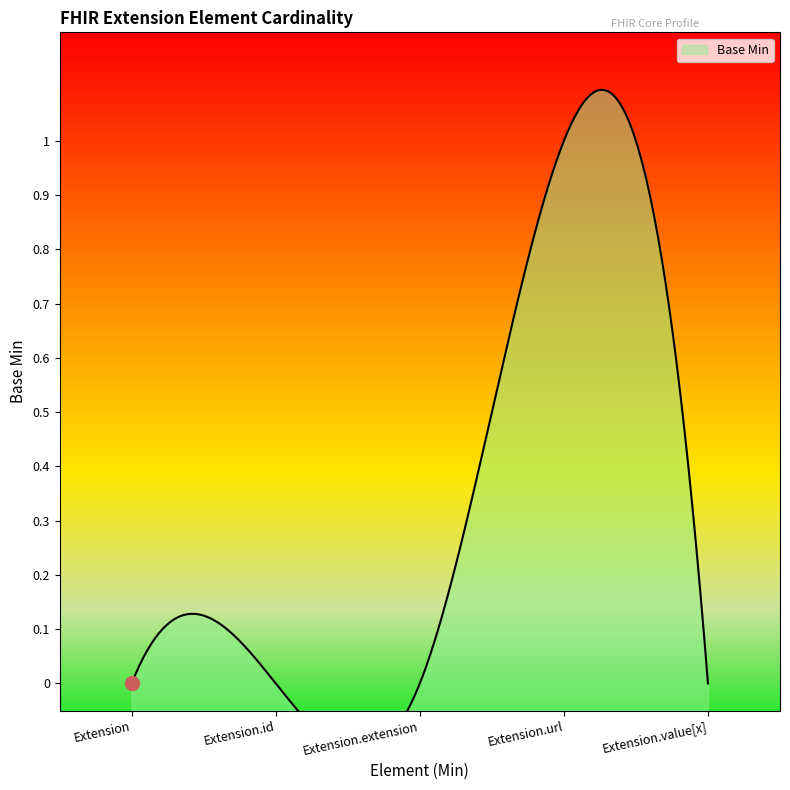

What is the sum of all values?

1